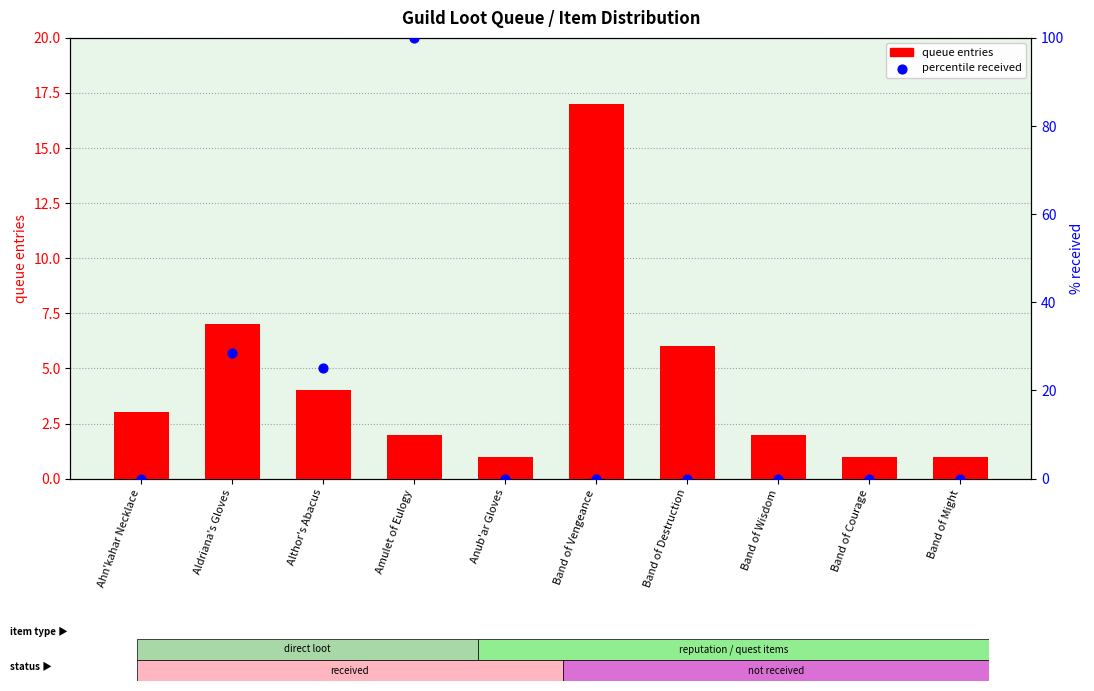

Is the value of queue entries at Aldriana's Gloves greater than the value of percentile received at Amulet of Eulogy?

No